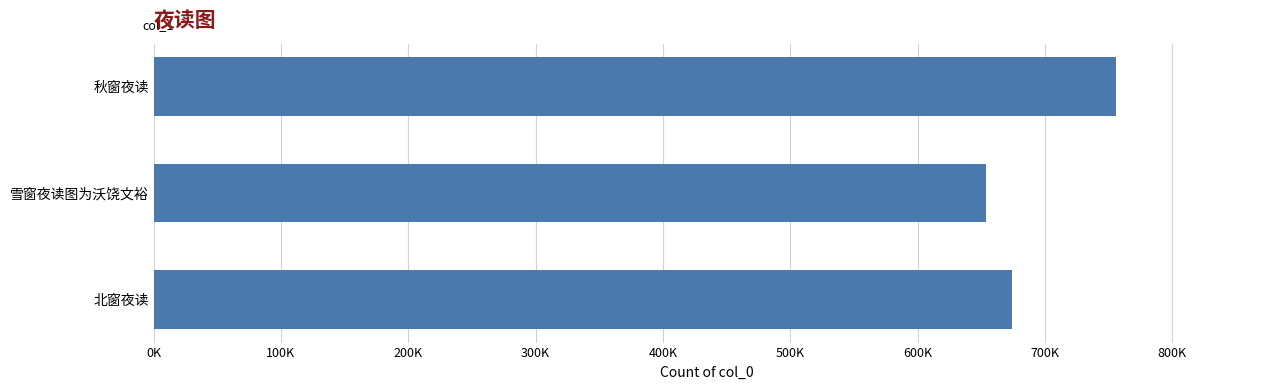

Does the chart contain any negative values?

No